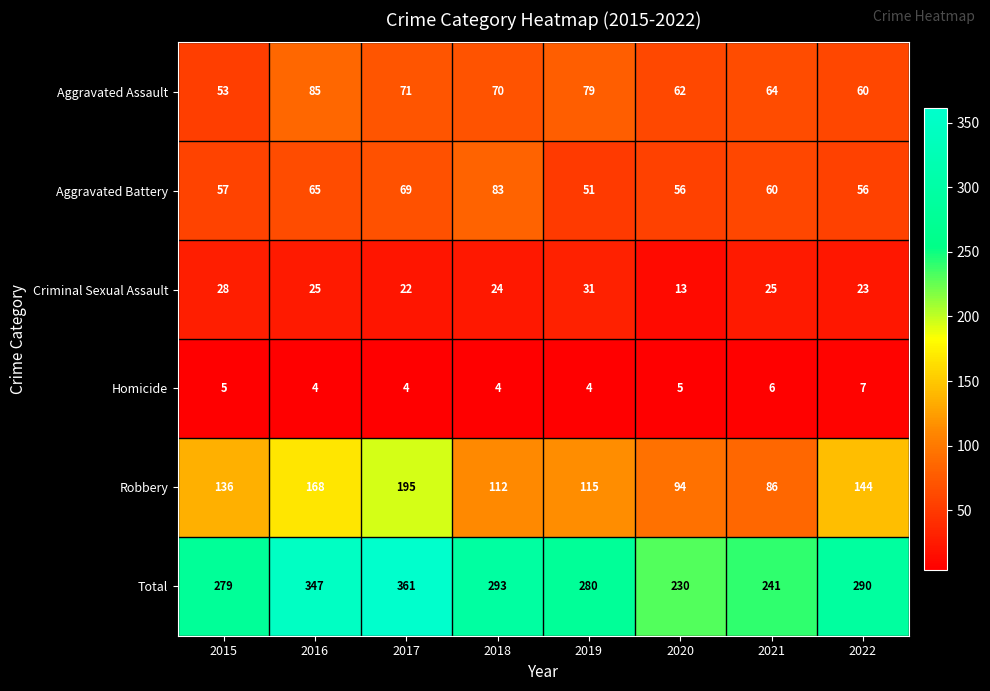

What is the minimum value for Total?

230